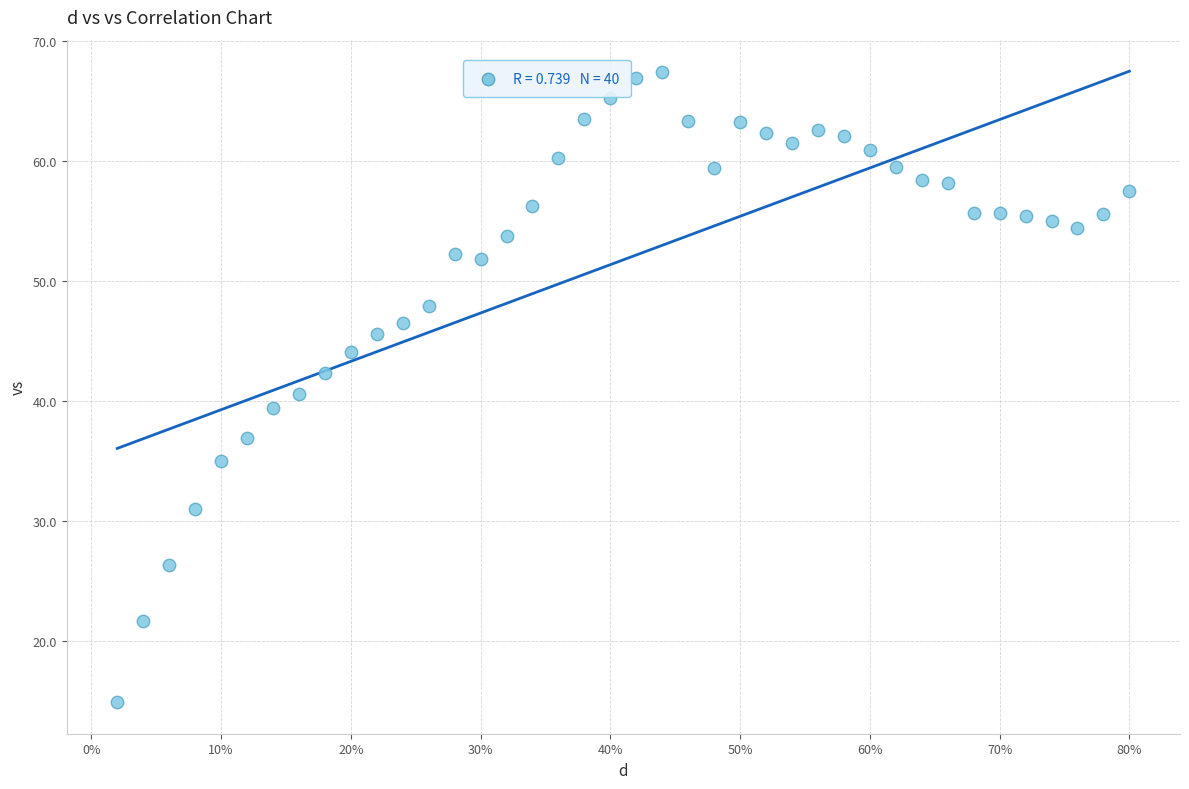

What is the range of Y values (max minus min)?

52.5